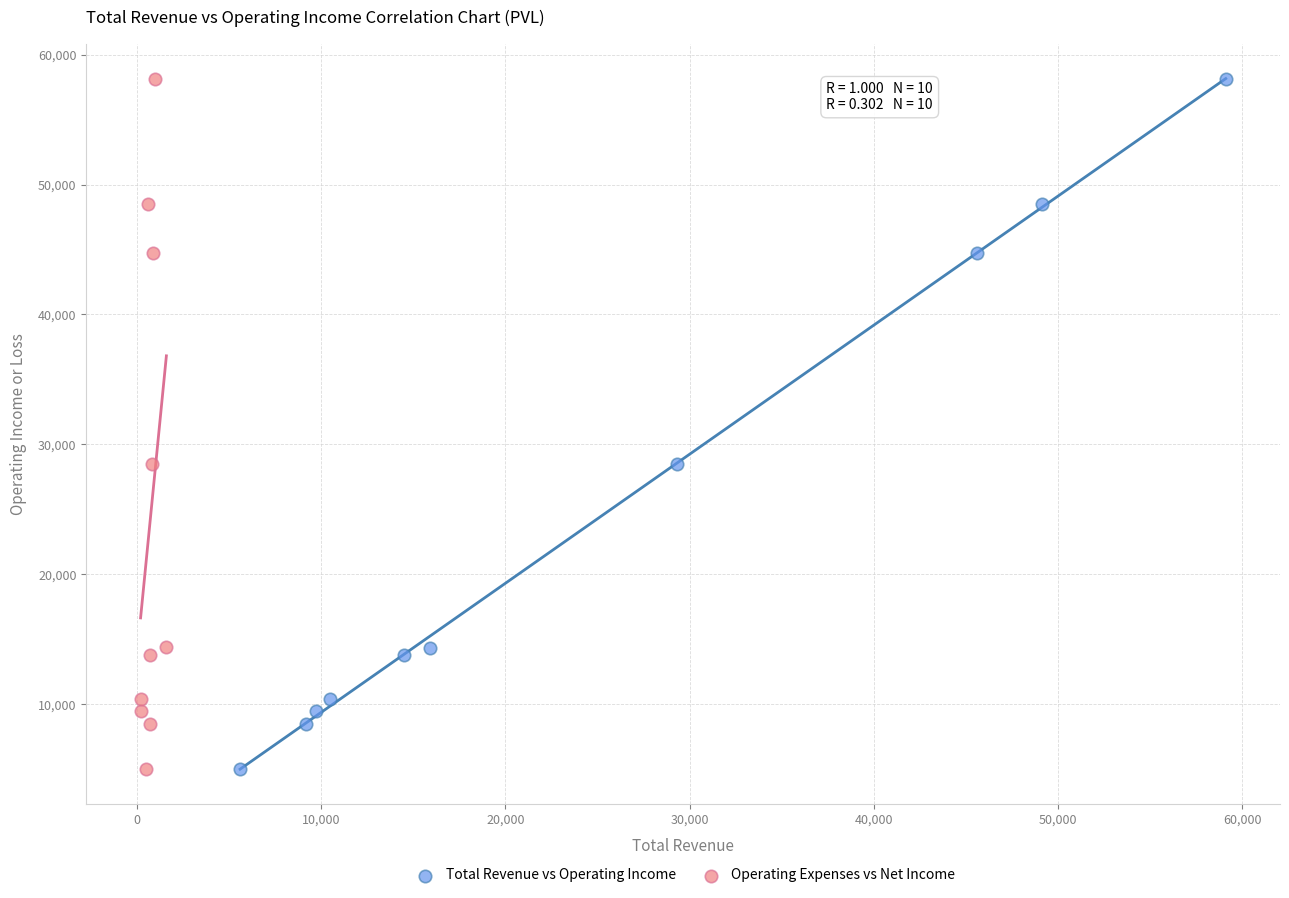

What are all the series names shown in the legend?

Total Revenue vs Operating Income, Operating Expenses vs Net Income